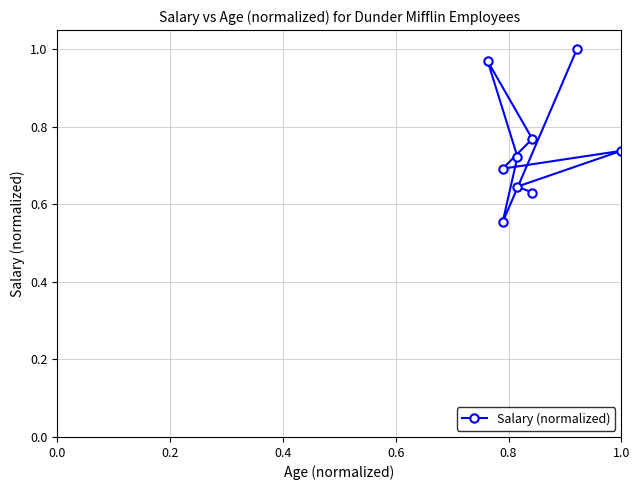

What is the average value?

0.7